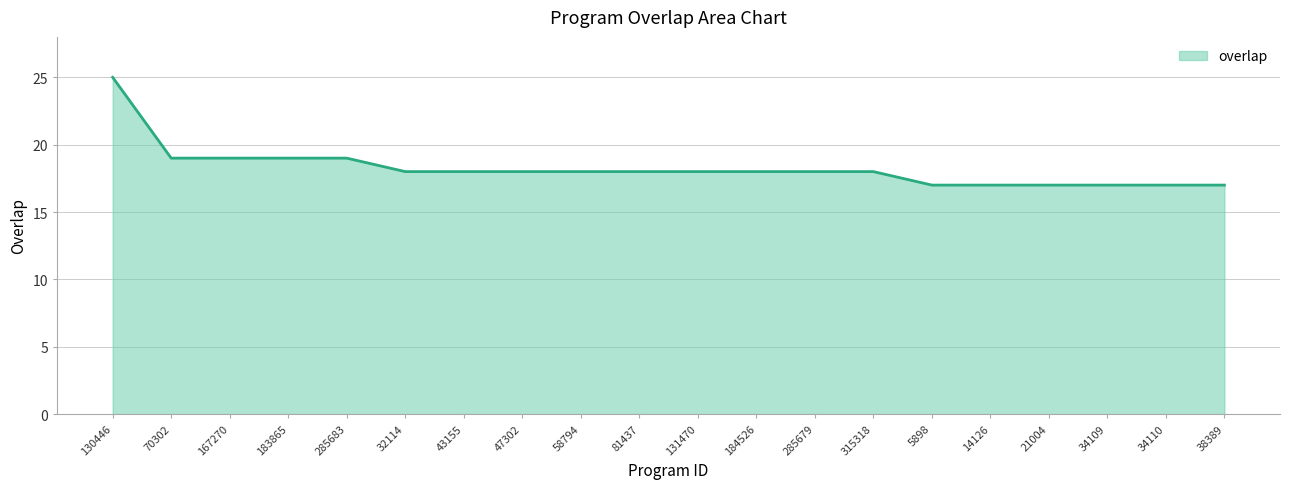

The value at 34110 is 17. True or false?

True